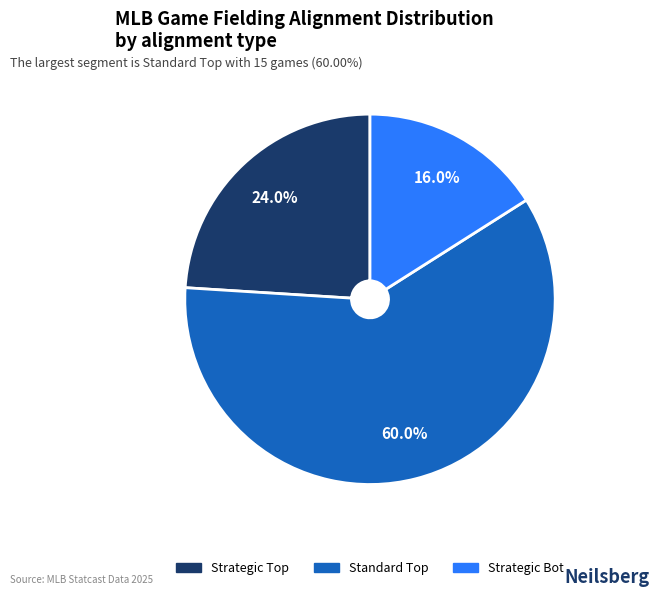

Which category has the smallest portion of the pie?

Strategic Bot